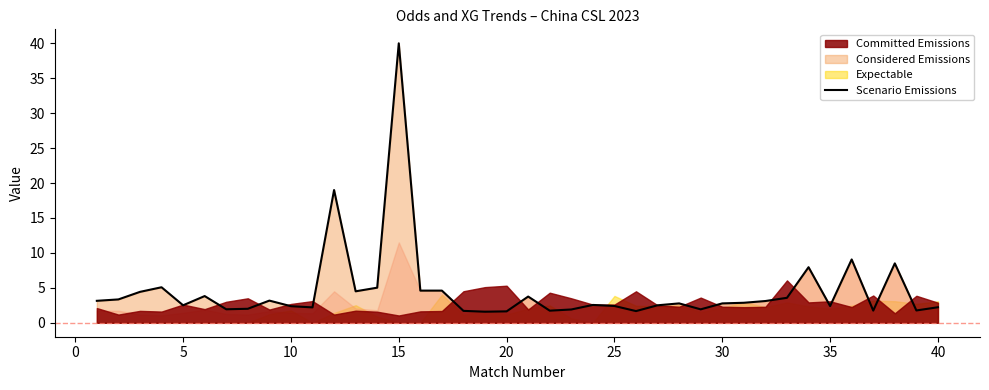

True or false: the data shows 3.6 at 27.

False